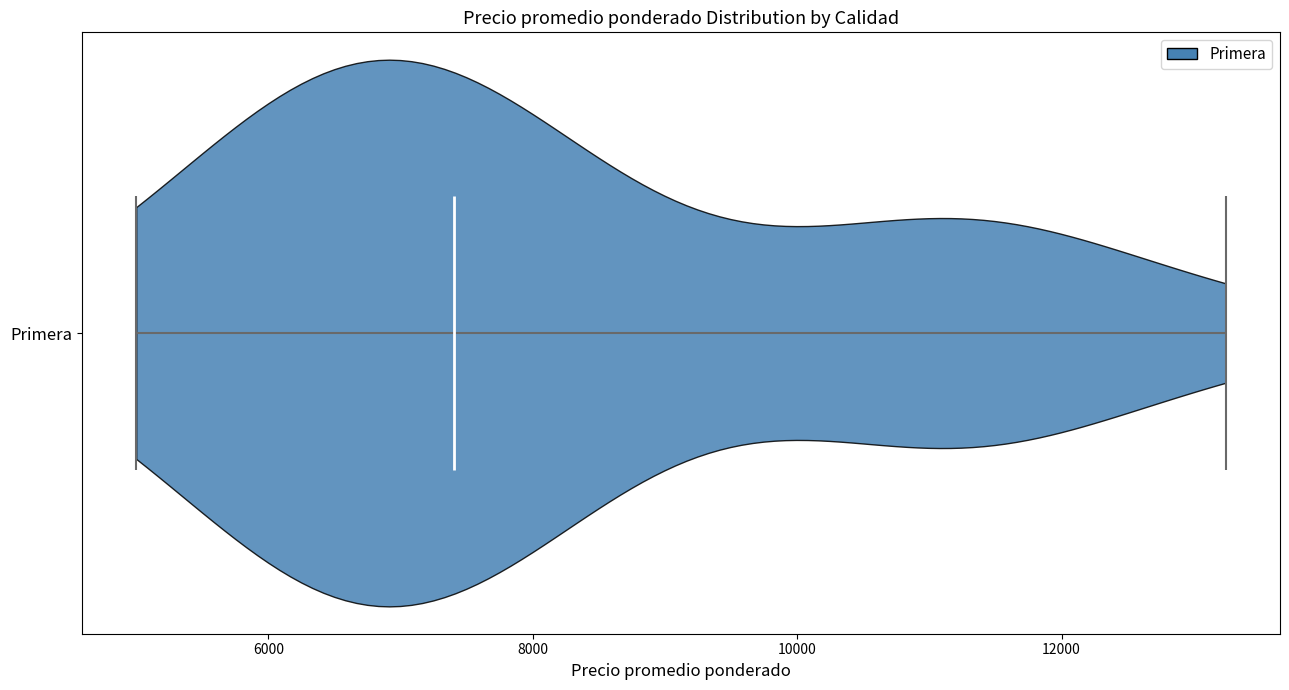

Read this violin plot against the x-axis: where its median line is, and the lowest and highest points the violin reaches. The values are not printed on the chart, so give them approximately, as read against the axis.

median line 7400, lowest point 5000, highest point 13200